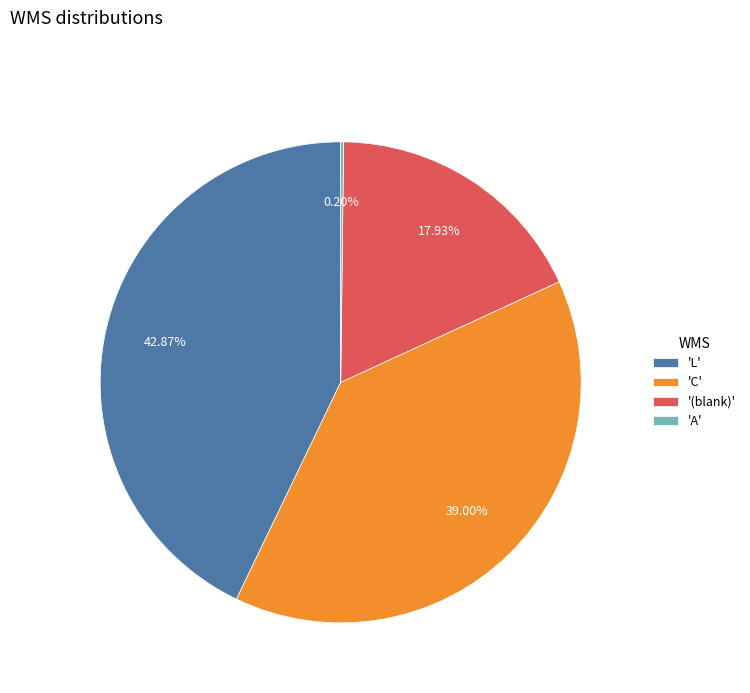

Combined, do 'C' and '(blank)' account for over 50%?

Yes